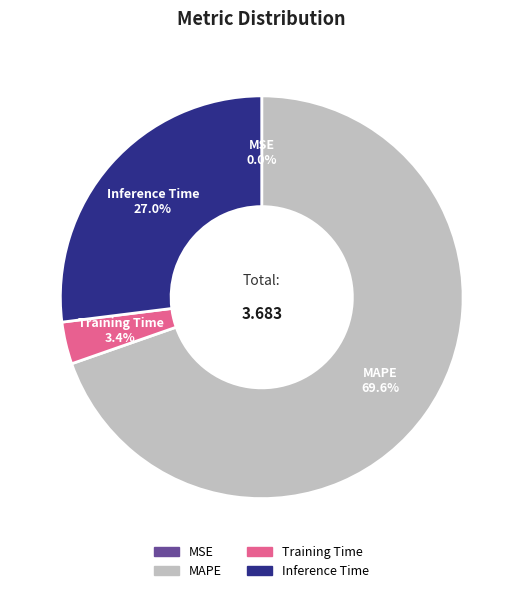

Does any single category account for the majority?

Yes